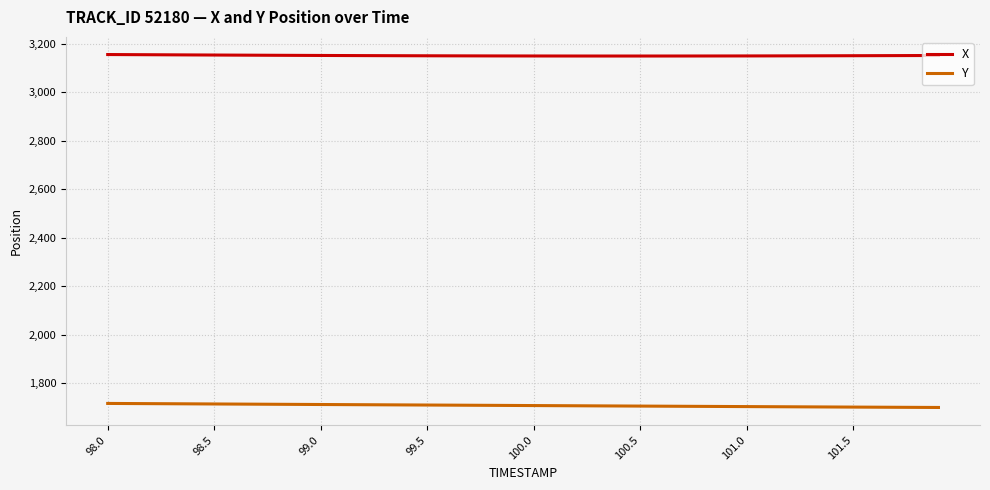

List the series in order of their overall mean, lowest first.

Y, X